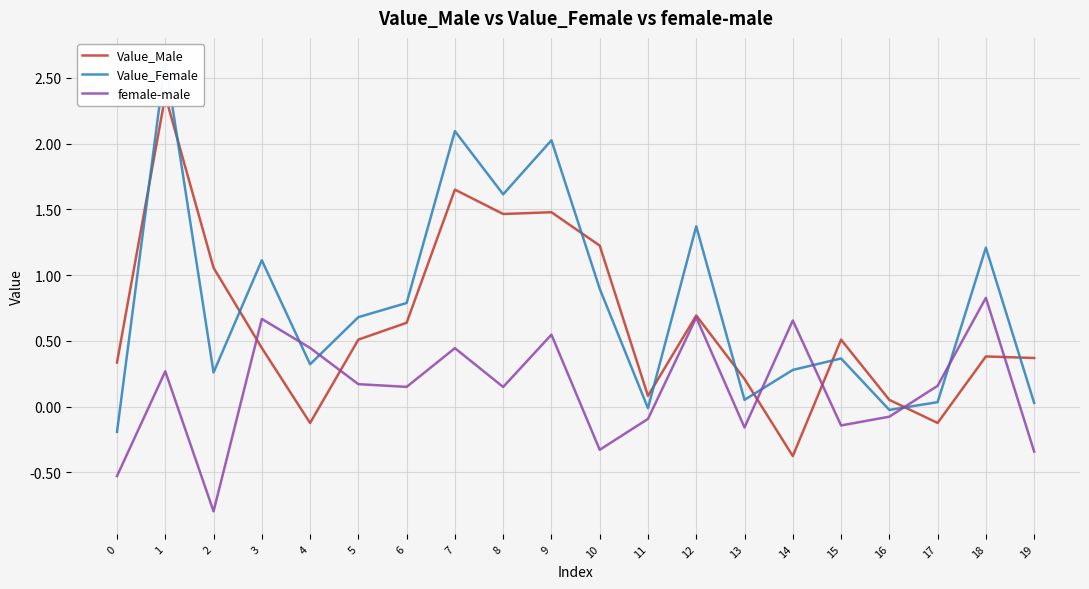

In Value_Male, how many points are higher than both neighbors (excluding endpoints)?

6